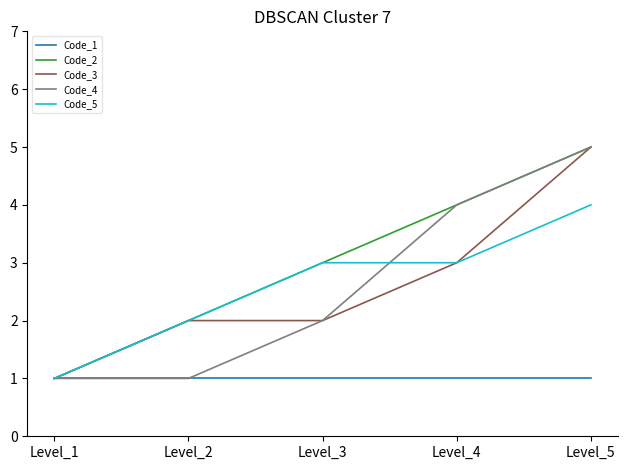

Reading left to right, what are all the values shown in this chart?

Code_1: 1	1	1	1	1
Code_2: 1	2	3	4	5
Code_3: 1	2	2	3	5
Code_4: 1	1	2	4	5
Code_5: 1	2	3	3	4